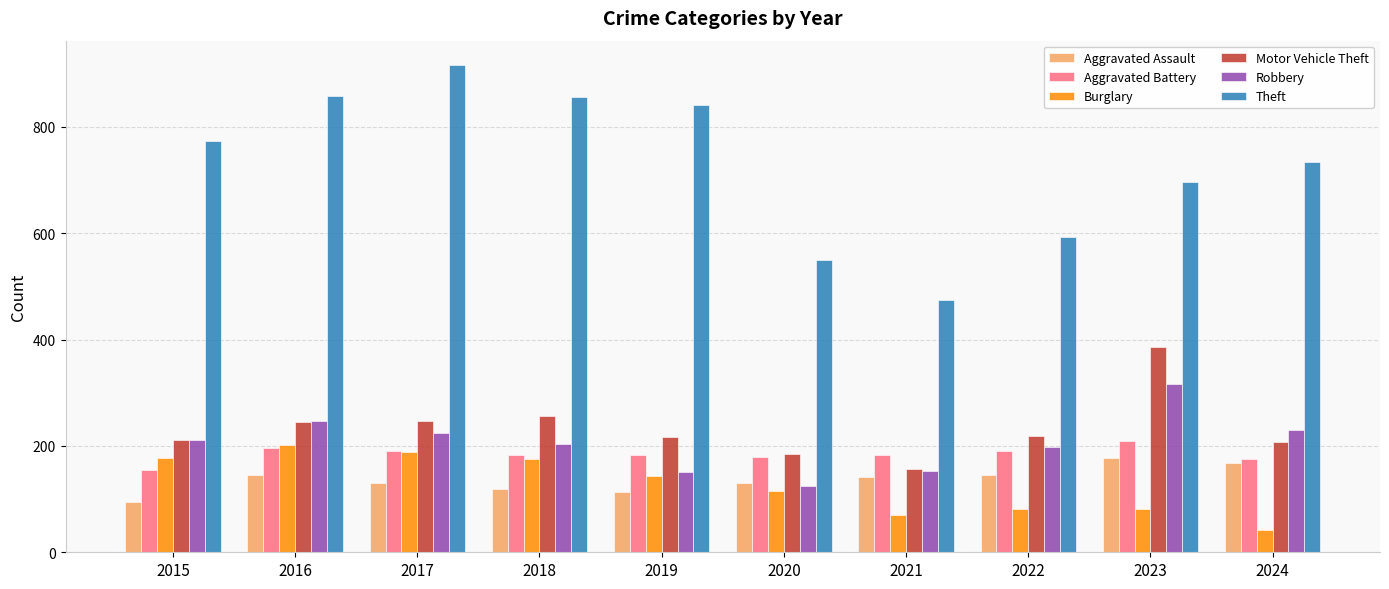

What are all the series names shown in the legend?

Aggravated Assault, Aggravated Battery, Burglary, Motor Vehicle Theft, Robbery, Theft